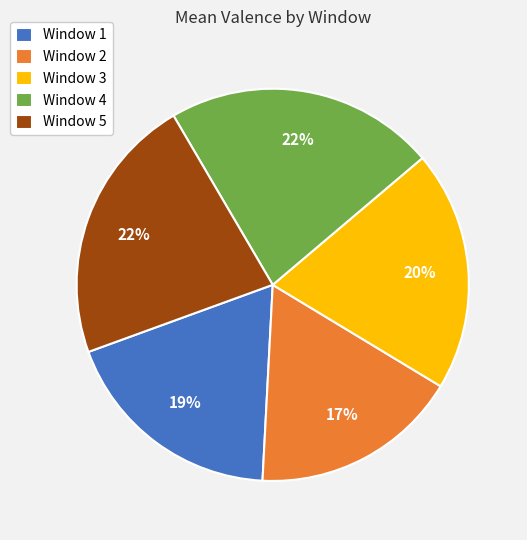

Is it true that Window 2 is 28% of the pie?

False